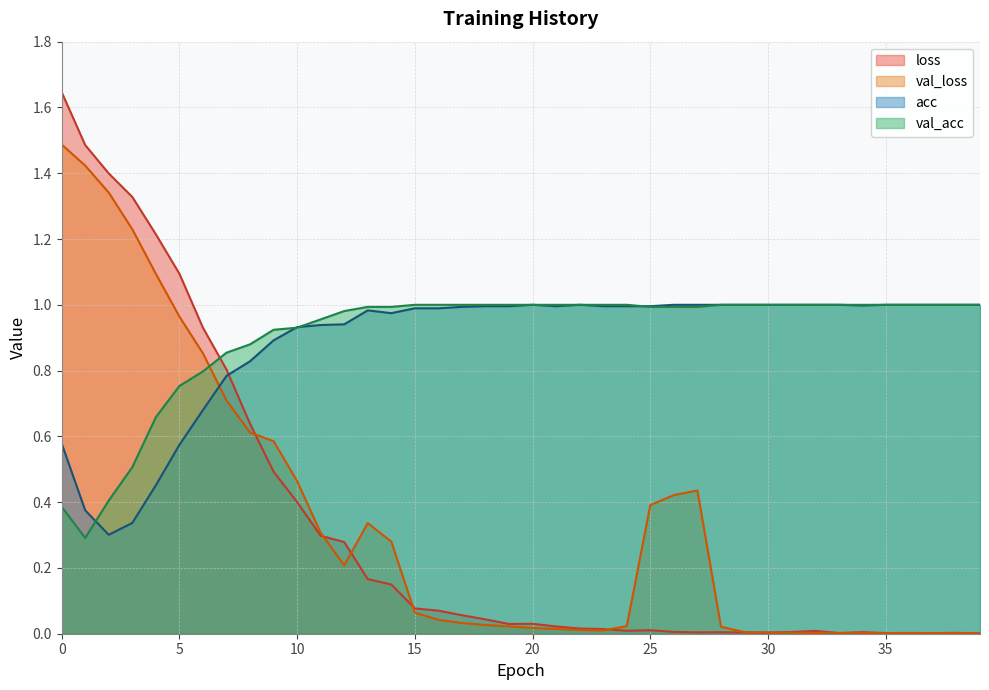

What are all the series names shown in the legend?

loss, val_loss, acc, val_acc